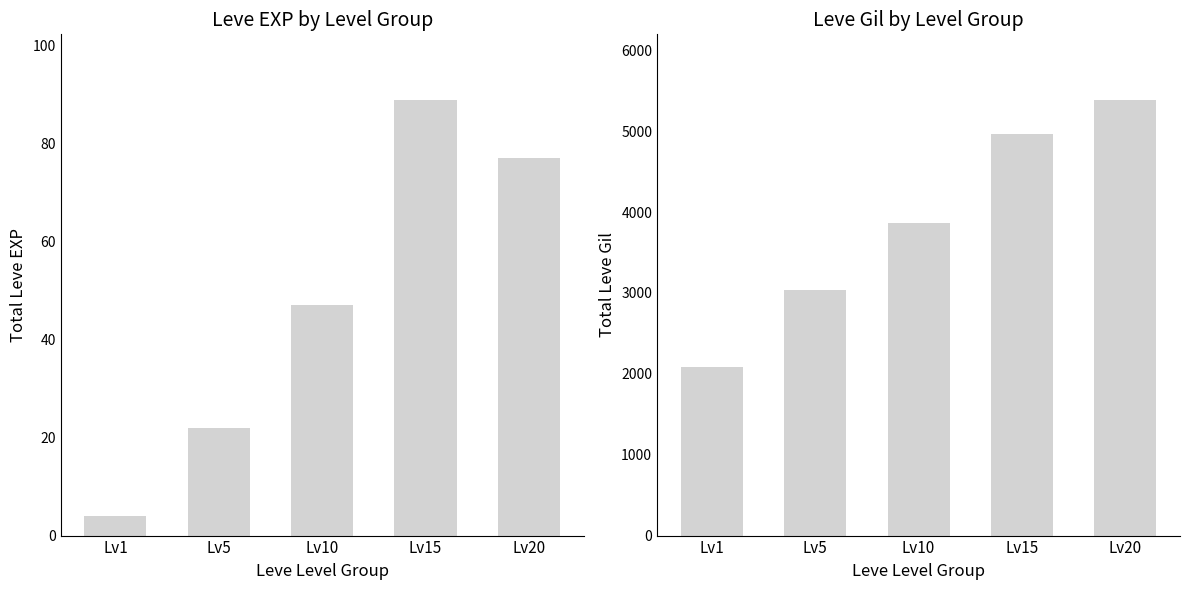

Which series changed the most between Lv10 and Lv15?

Leve Gil